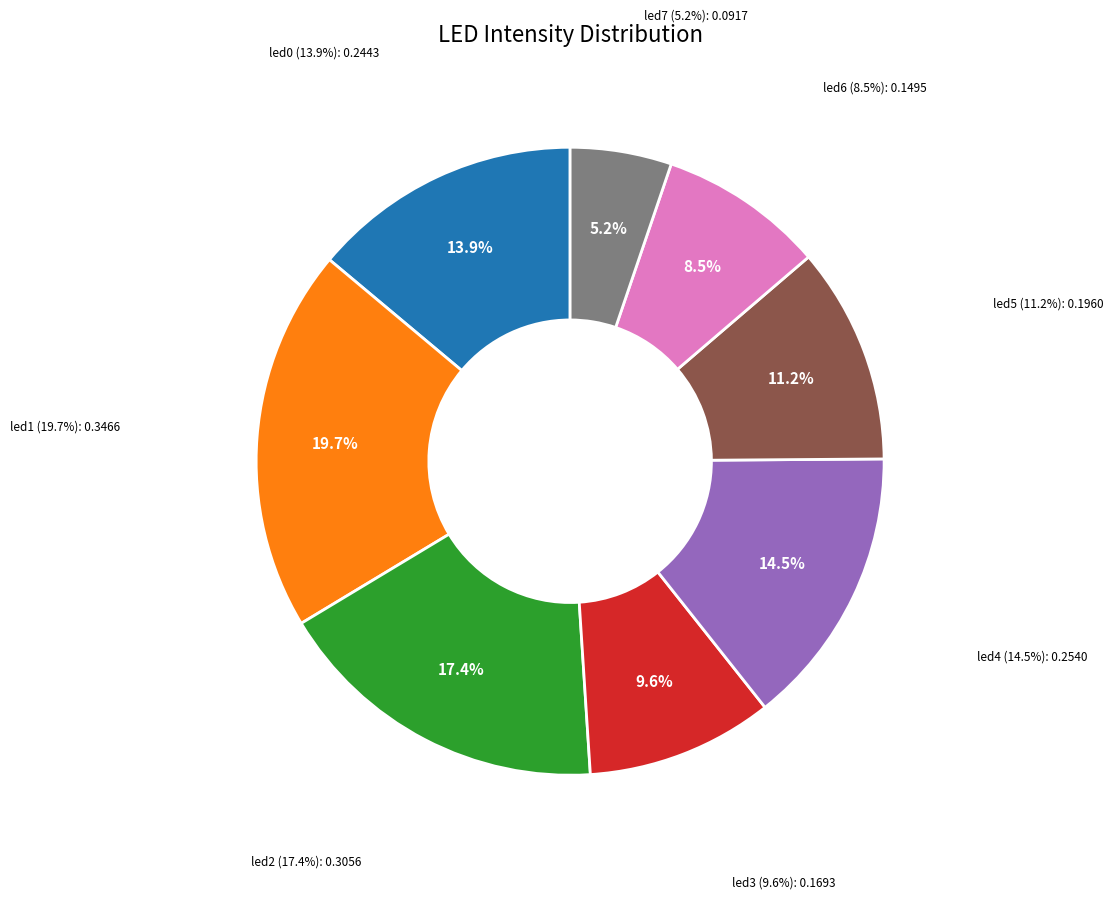

Which slice is the smallest?

led7